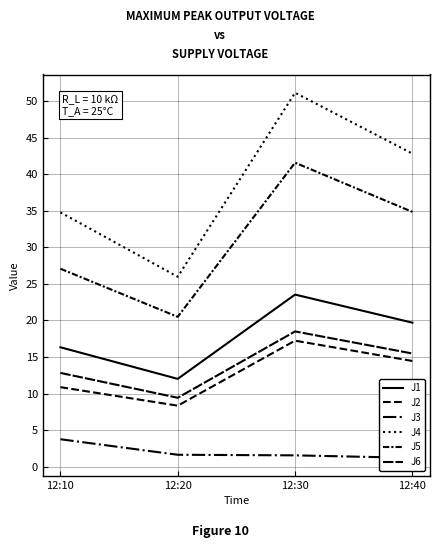

Is this an area chart (filled region under the line)?

No